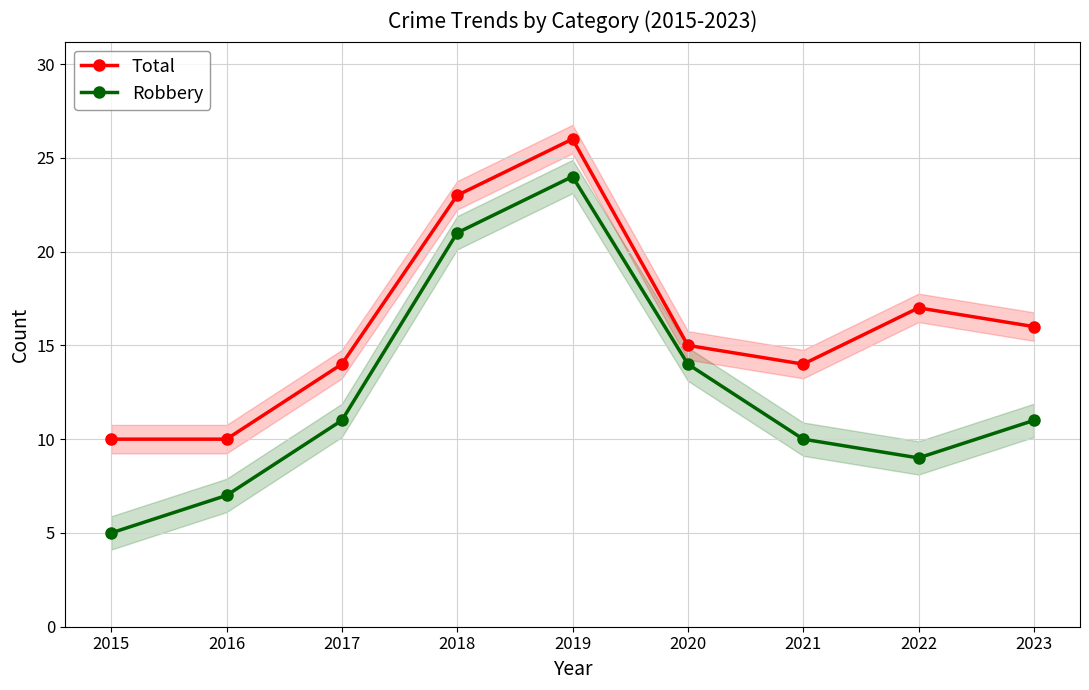

Reading right to left, transcribe all the data shown in this chart.

Total: 2023=16	2022=17	2021=14	2020=15	2019=26	2018=23	2017=14	2016=10	2015=10
Robbery: 2023=11	2022=9	2021=10	2020=14	2019=24	2018=21	2017=11	2016=7	2015=5